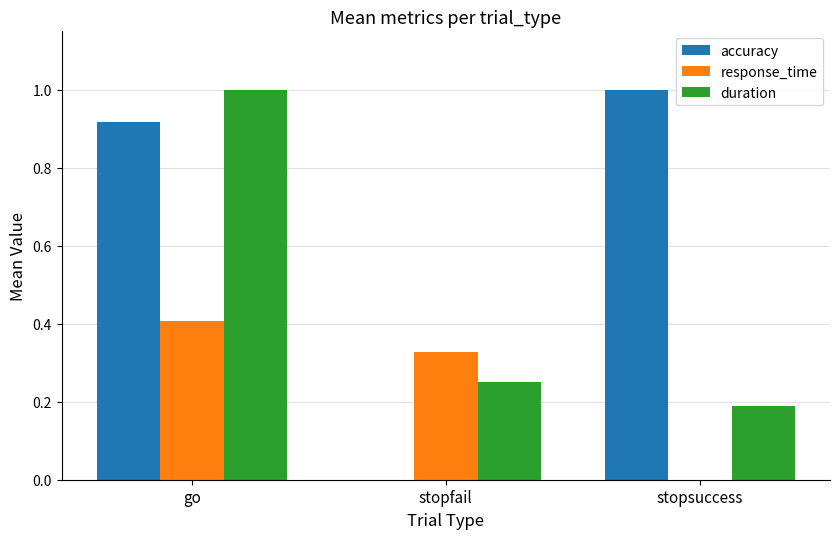

At which category is the sum across all series the highest?

go